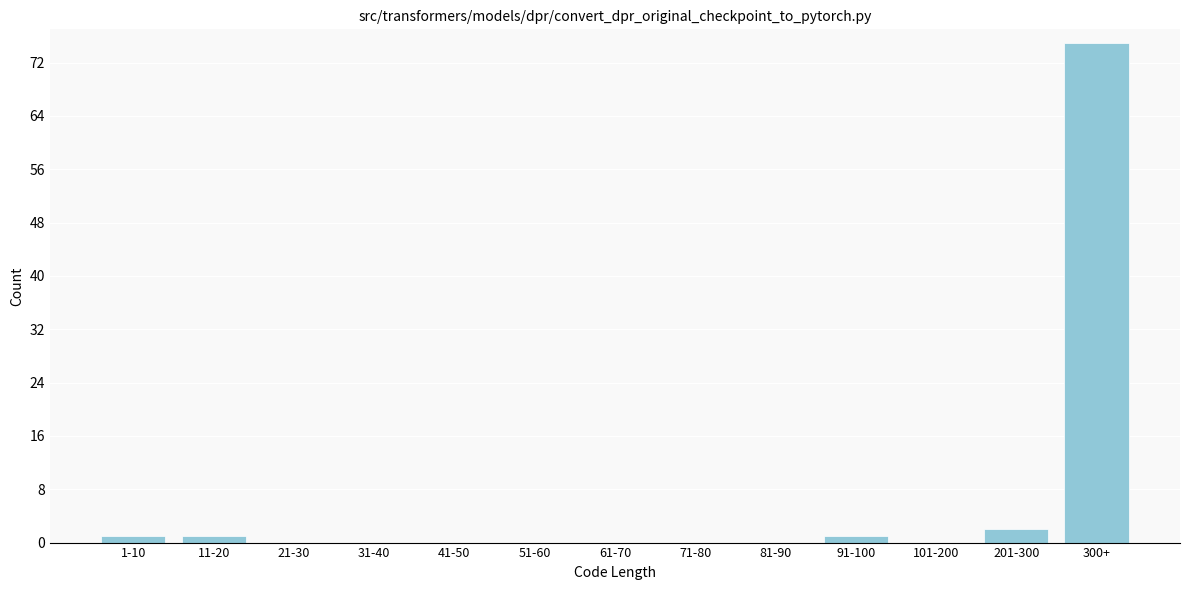

Reading left to right, transcribe all the data shown in this chart.

1-10=1	11-20=1	21-30=0	31-40=0	41-50=0	51-60=0	61-70=0	71-80=0	81-90=0	91-100=1	101-200=0	201-300=2	300+=75